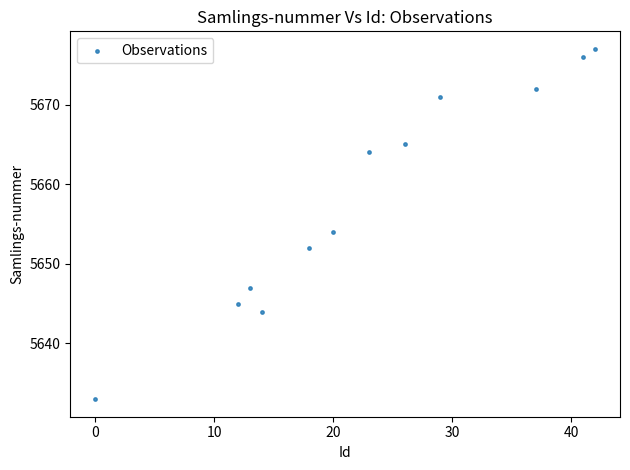

What Y value in the scatter plot is closest to 5655?

5654